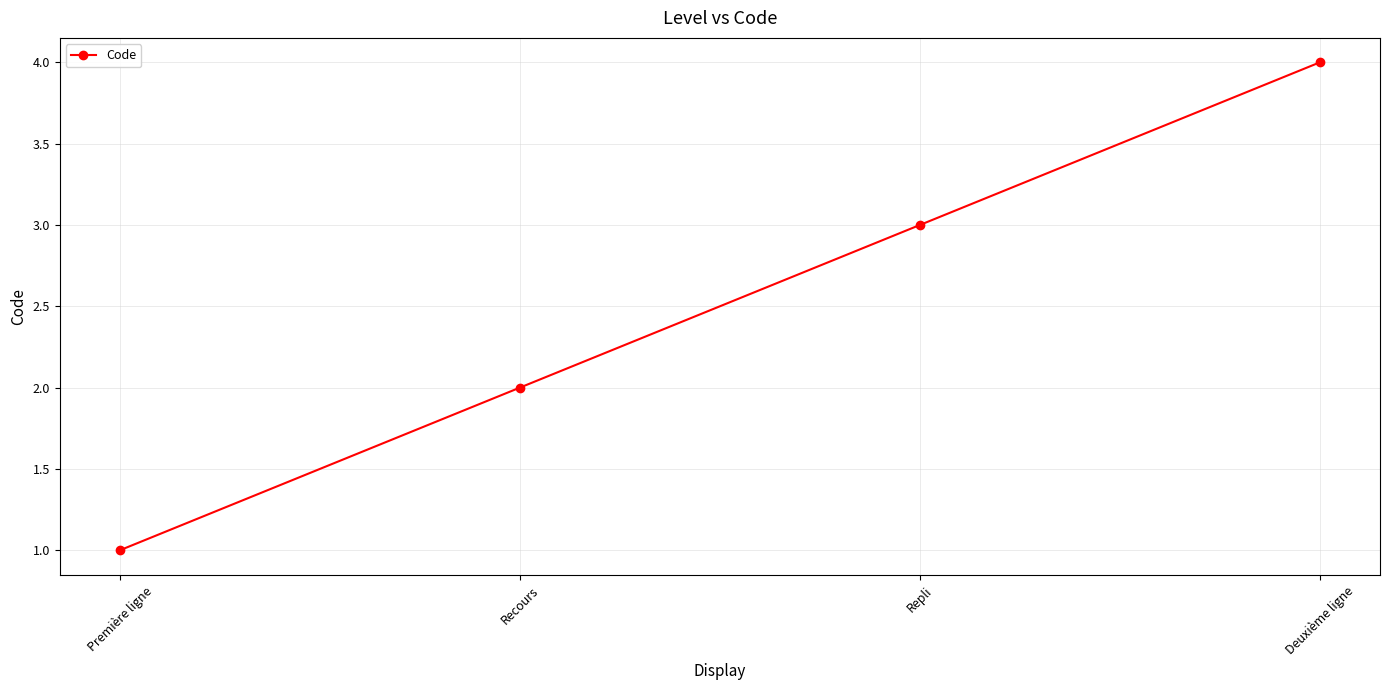

Is this an area chart (filled region under the line)?

No